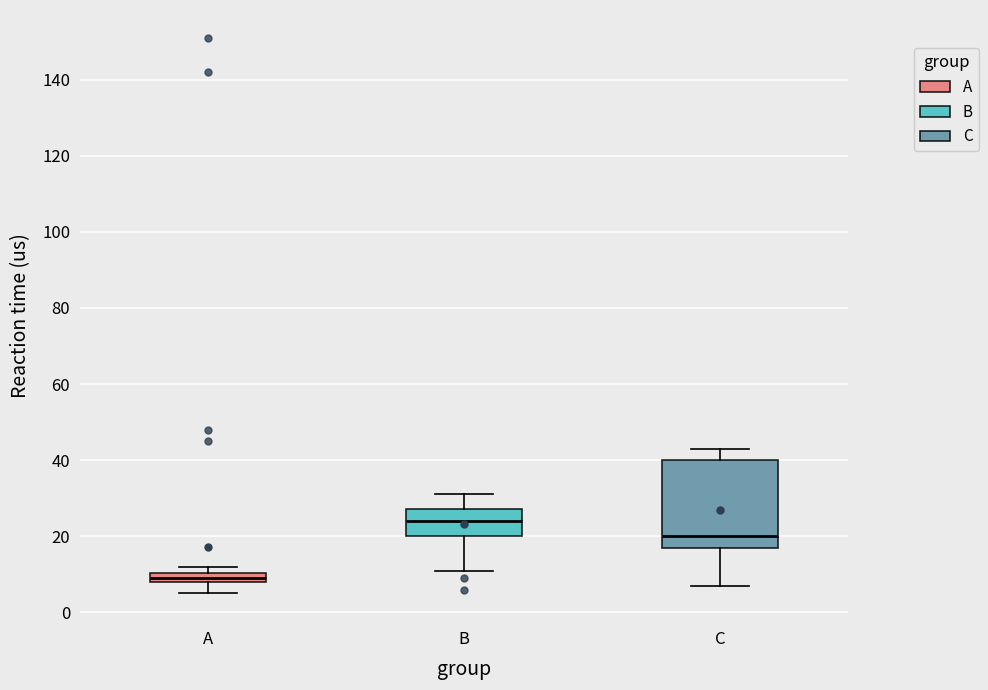

Which box's median line is the lowest?

A